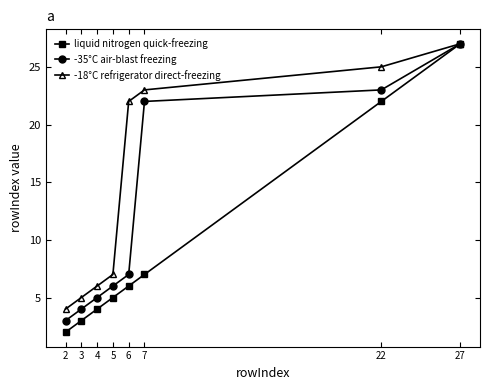

Which series has the largest total across all categories?

-18°C refrigerator direct-freezing